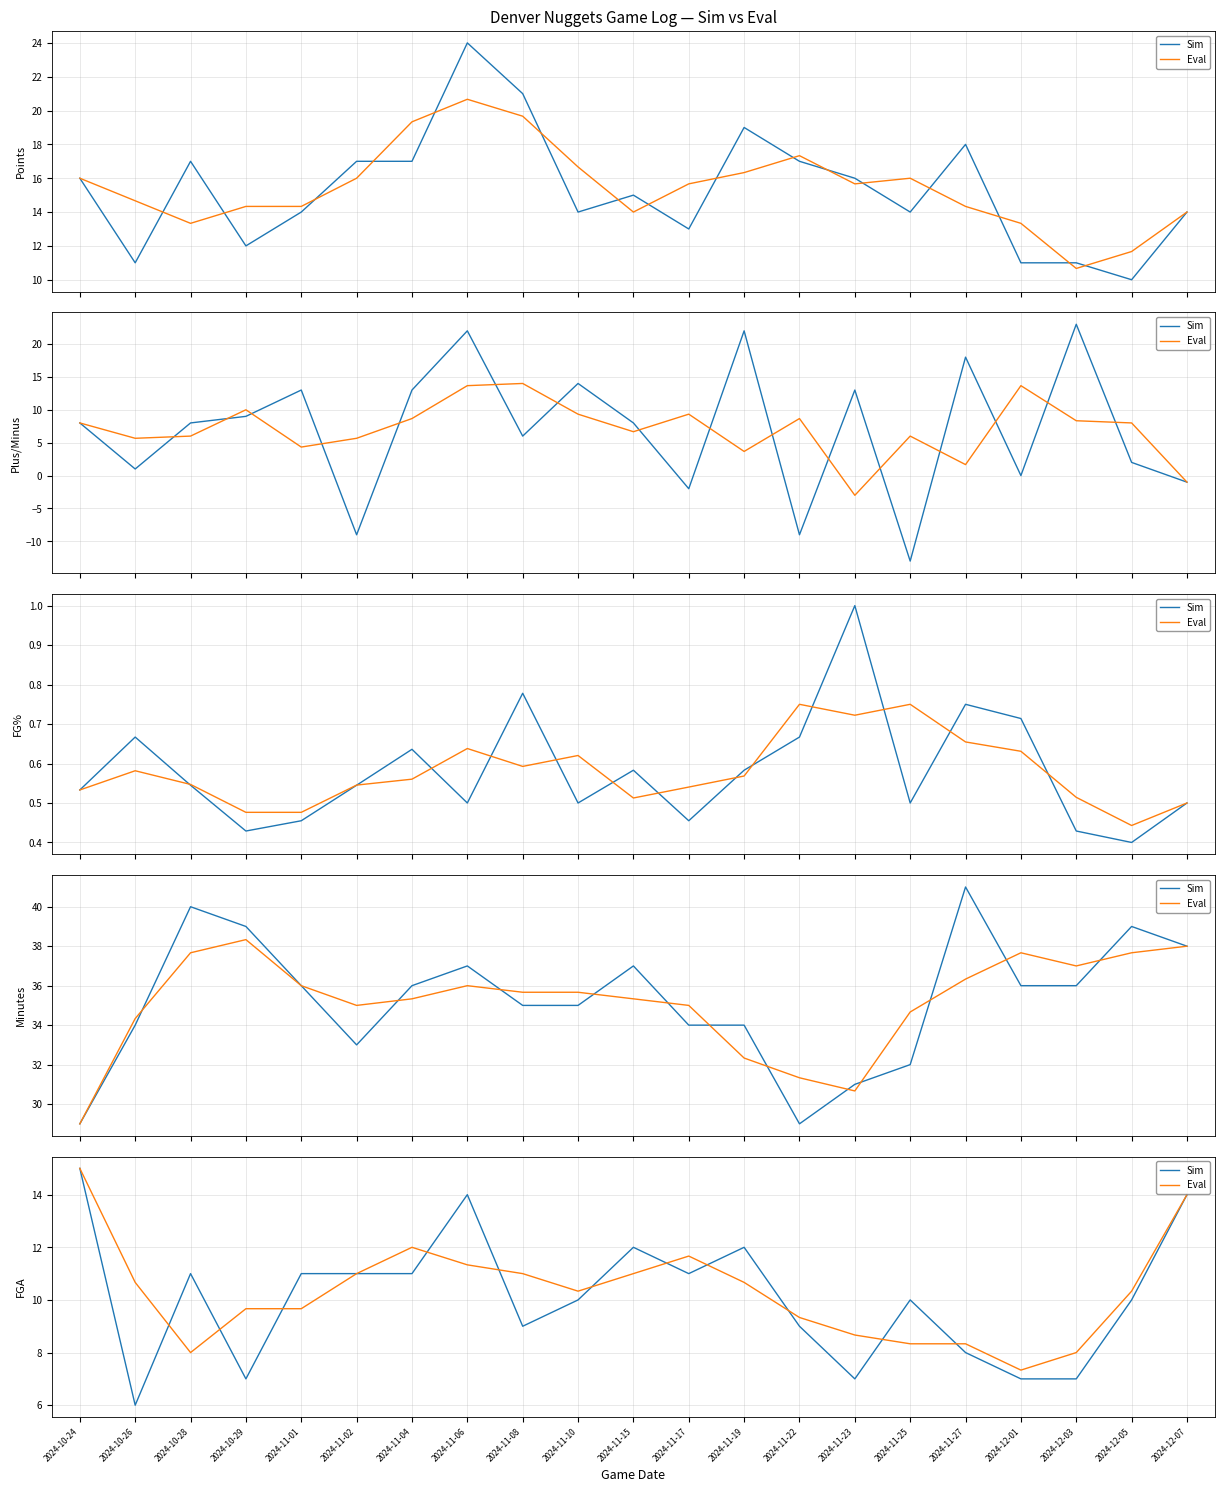

Where is the first local maximum for Eval?

2024-11-04